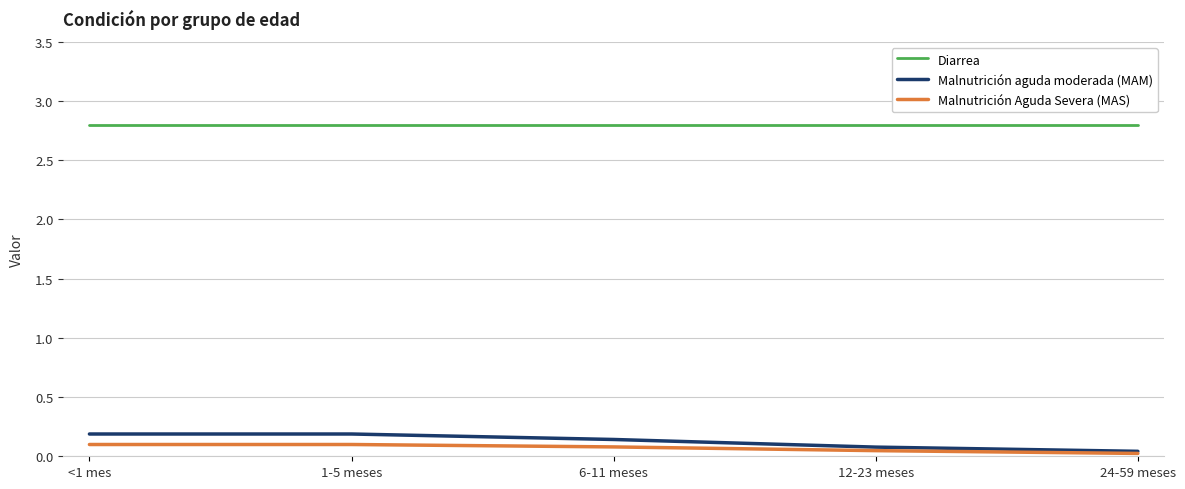

What is the sum of all Diarrea values?

14.0